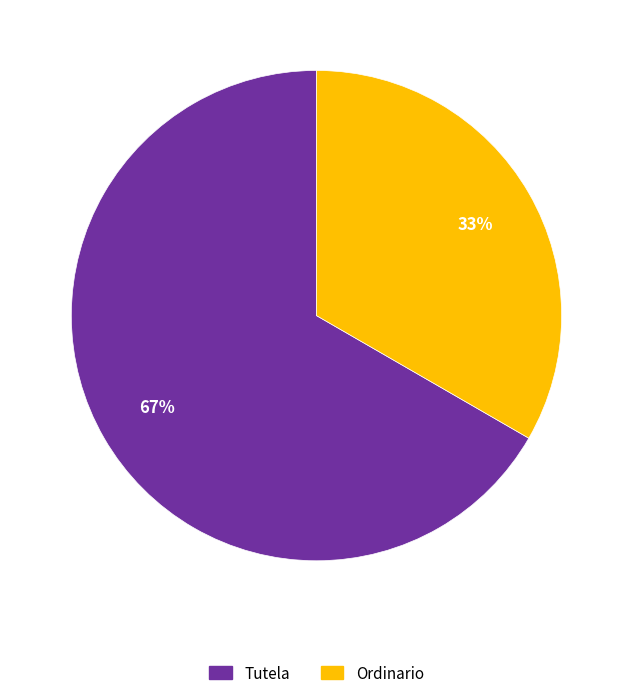

To the nearest percent, what percentage of the pie is Tutela?

67%